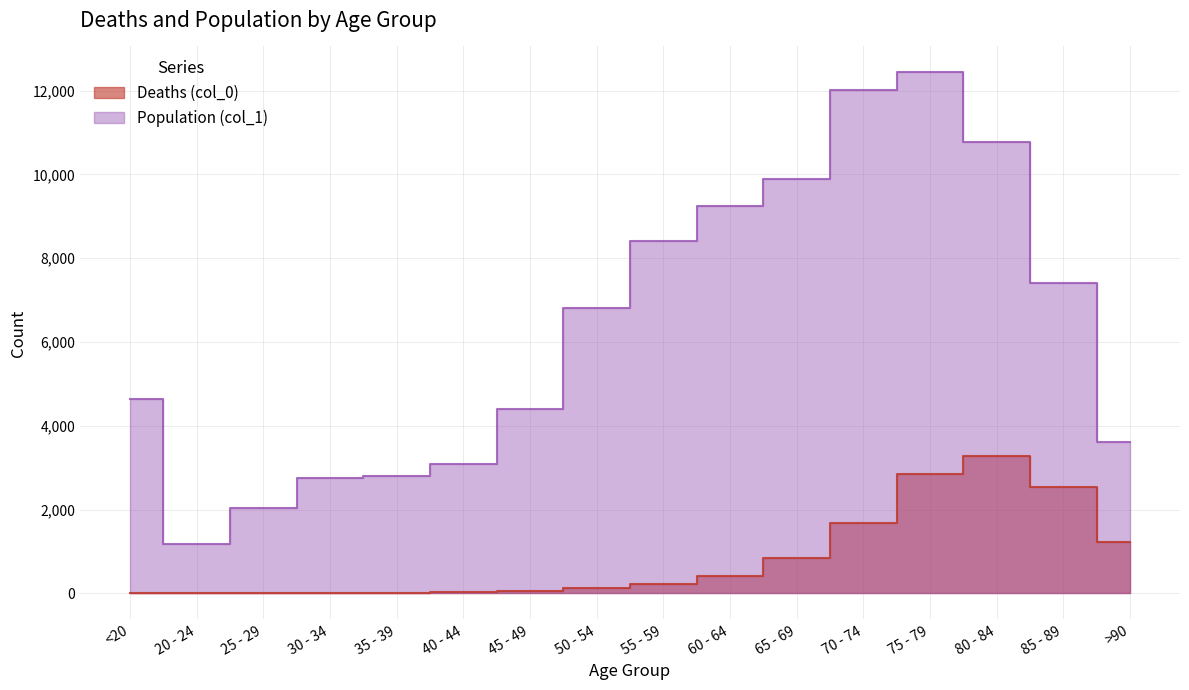

Where does the Population (col_1) series first go above 6803?

55 - 59